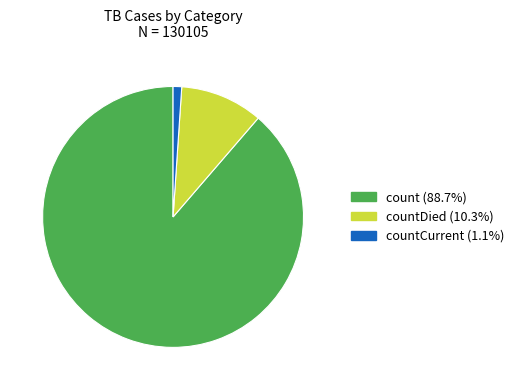

Approximately how many times larger is the value at count (88.7%) compared to countCurrent (1.1%)?

83.4